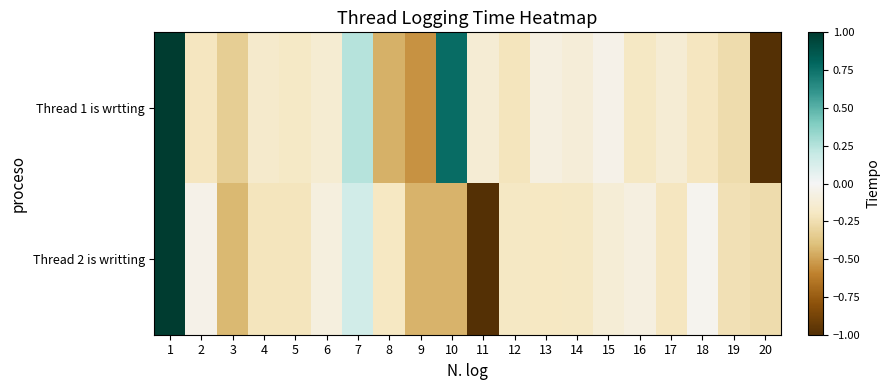

Between 16 and 4, which is larger?

4